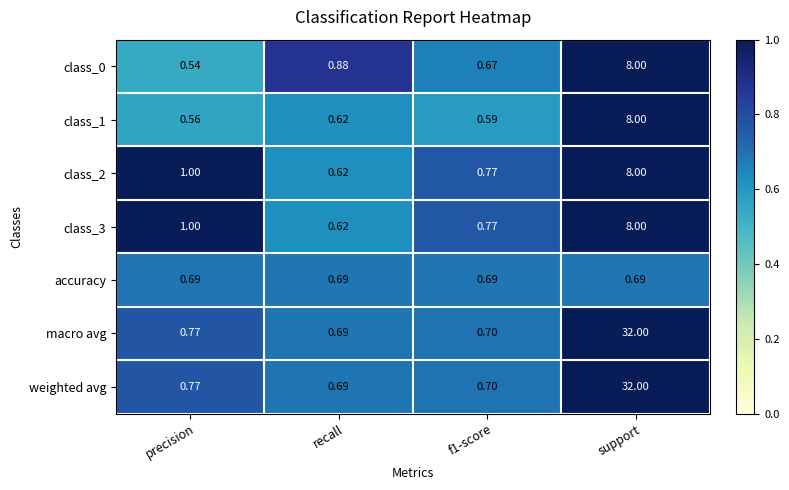

Where is class_2 nearest to the value 4?

precision